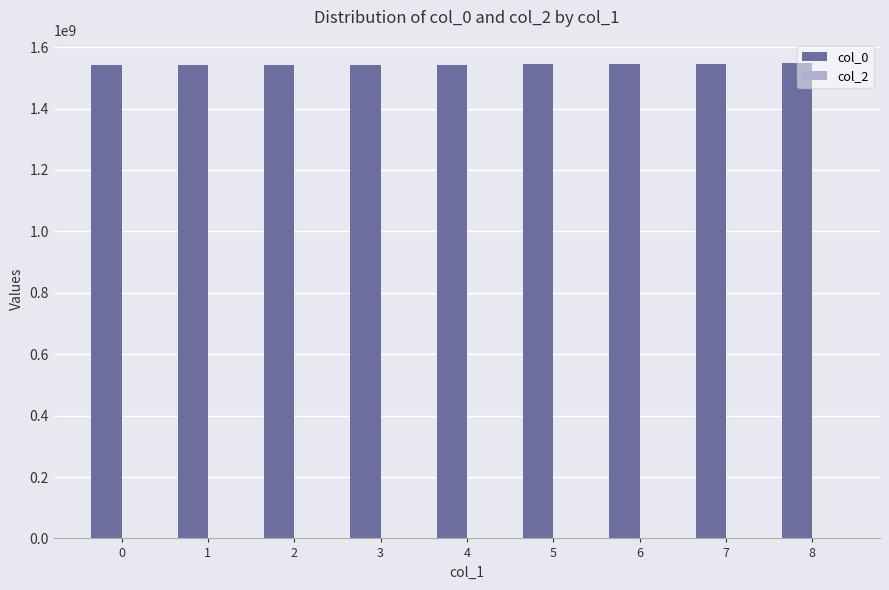

What is the greatest value displayed?

1547068366